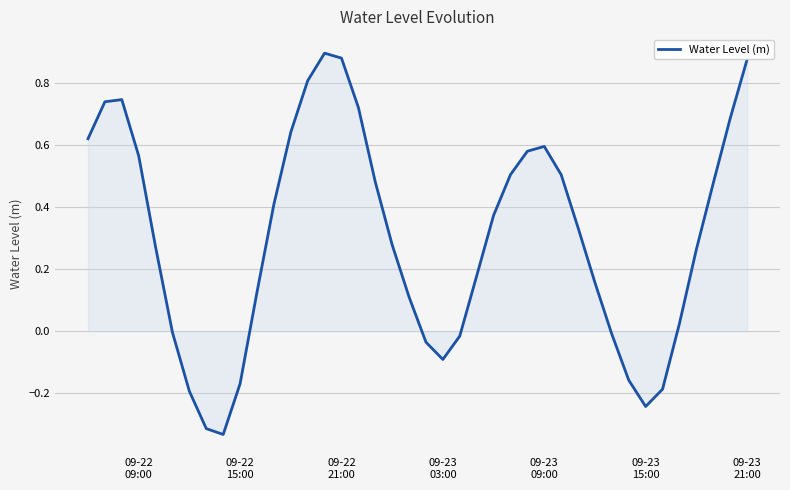

What is the average value?

0.3